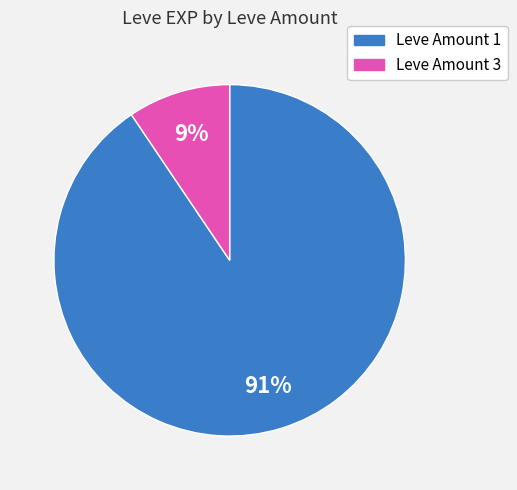

Is there a majority slice in this chart?

Yes